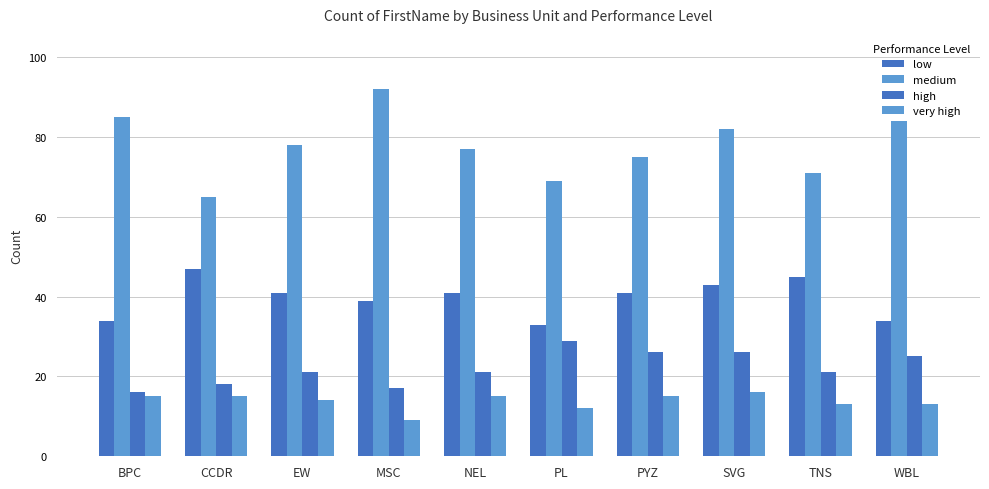

How many bars are there in each group?

4